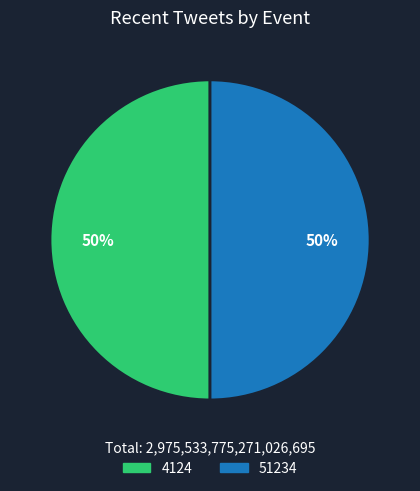

Is the sum of 4124 and 51234 greater than half?

Yes